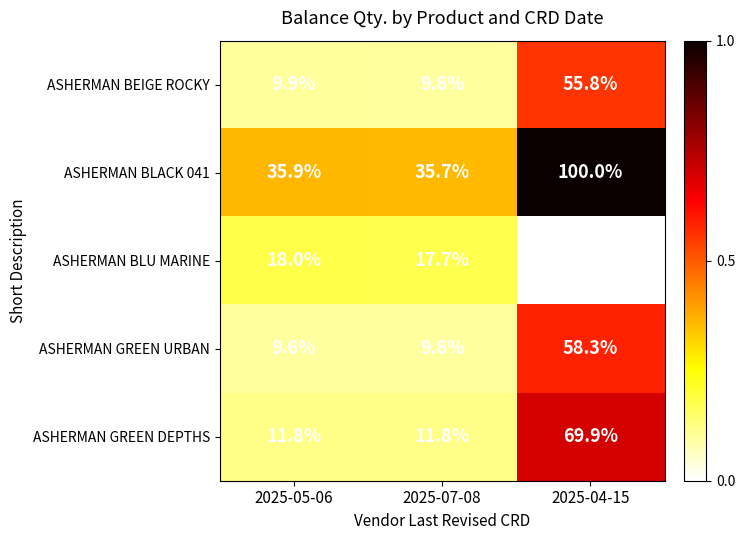

Reading left to right, transcribe all the data shown in this chart.

ASHERMAN BEIGE ROCKY: 2025-05-06=9.9	2025-07-08=9.6	2025-04-15=55.8
ASHERMAN BLACK 041: 2025-05-06=35.9	2025-07-08=35.7	2025-04-15=100.0
ASHERMAN BLU MARINE: 2025-05-06=18.0	2025-07-08=17.7	2025-04-15=0.0
ASHERMAN GREEN URBAN: 2025-05-06=9.6	2025-07-08=9.6	2025-04-15=58.3
ASHERMAN GREEN DEPTHS: 2025-05-06=11.8	2025-07-08=11.8	2025-04-15=69.9